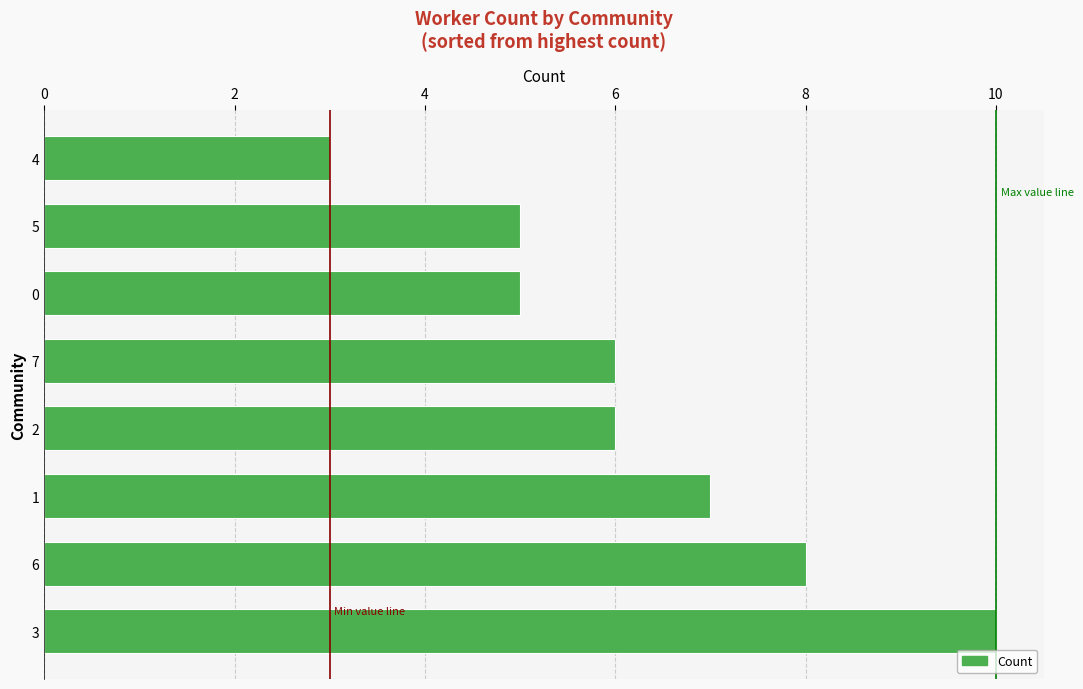

Does the chart contain stacked bars?

No